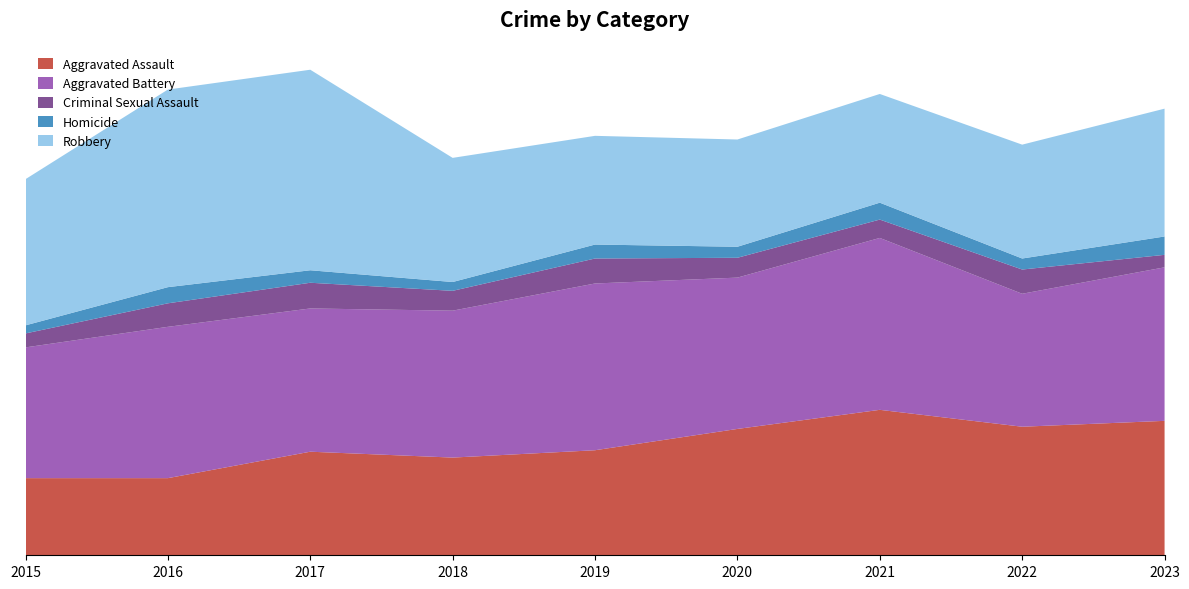

Reading right to left, transcribe all the data shown in this chart.

Aggravated Assault: 183	175	198	172	143	133	141	105	105
Aggravated Battery: 209	181	234	206	227	200	195	206	178
Criminal Sexual Assault: 17	33	25	27	34	27	35	32	19
Homicide: 25	15	23	15	19	12	17	22	11
Robbery: 174	155	148	146	148	169	273	269	199